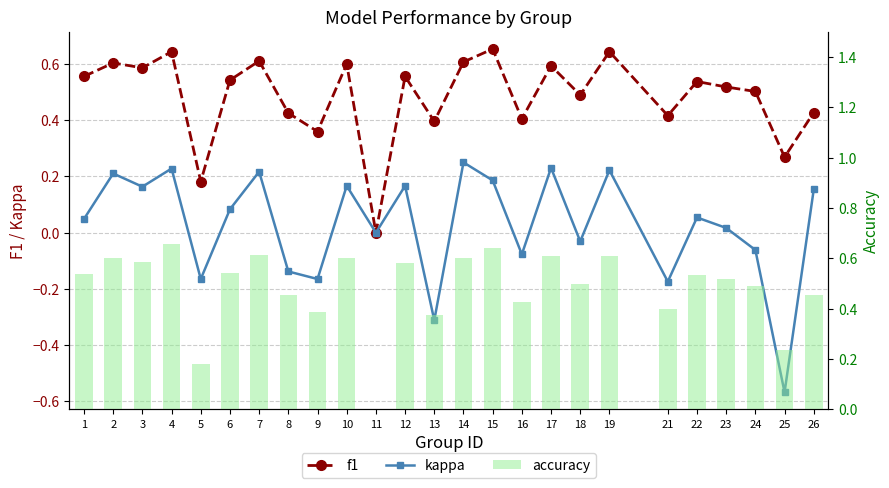

How many categories are shown in the chart?

25